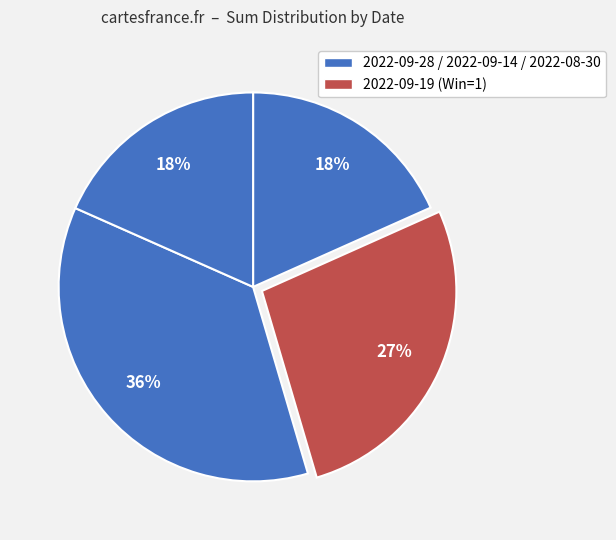

Count the number of slices in the pie.

4